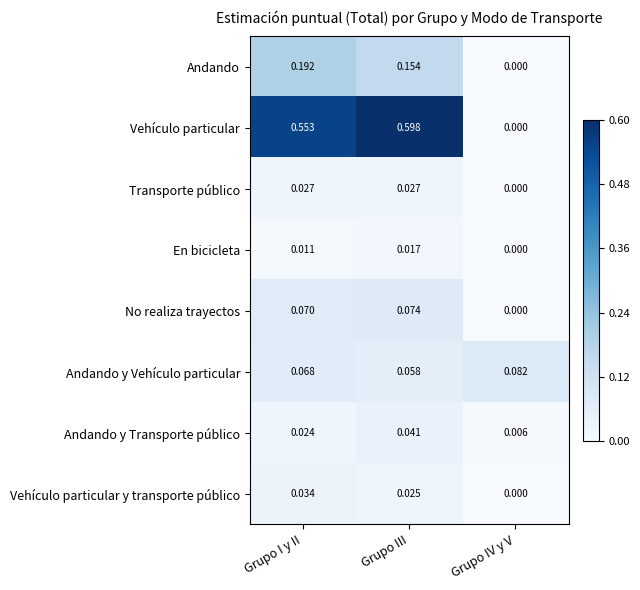

Is the value of Andando y Vehículo particular at Grupo I y II greater than the value of Vehículo particular y transporte público at Grupo I y II?

Yes